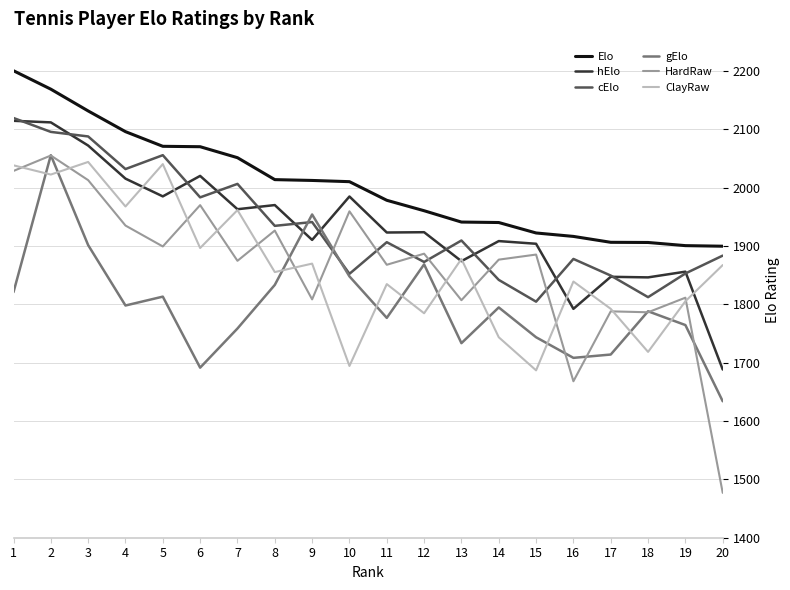

At which label is gElo closest to 1844?

10